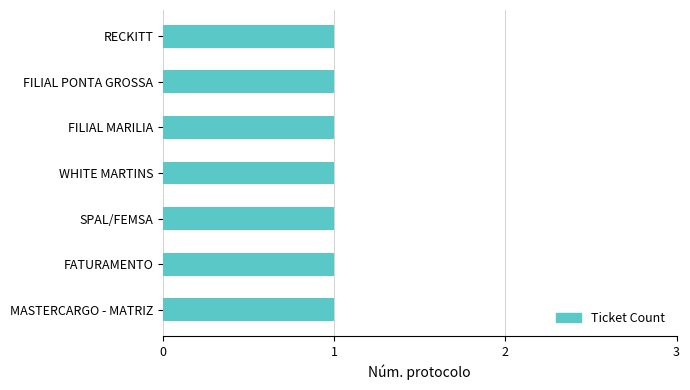

Which label corresponds to the smallest value in the chart?

MASTERCARGO - MATRIZ